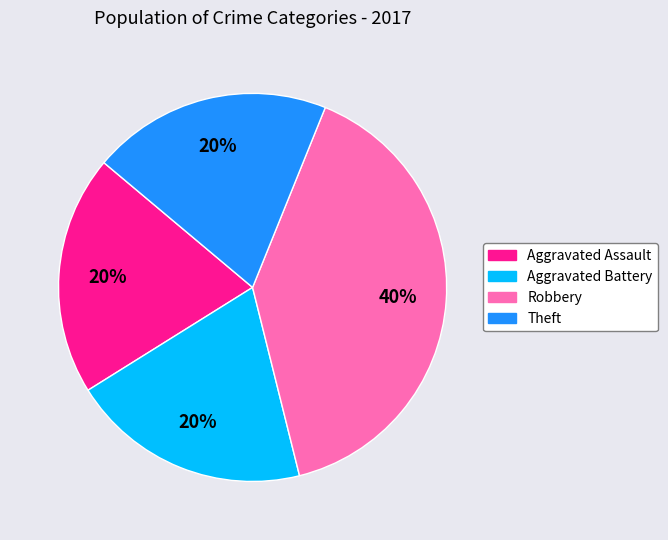

How many slices are in this pie chart?

4